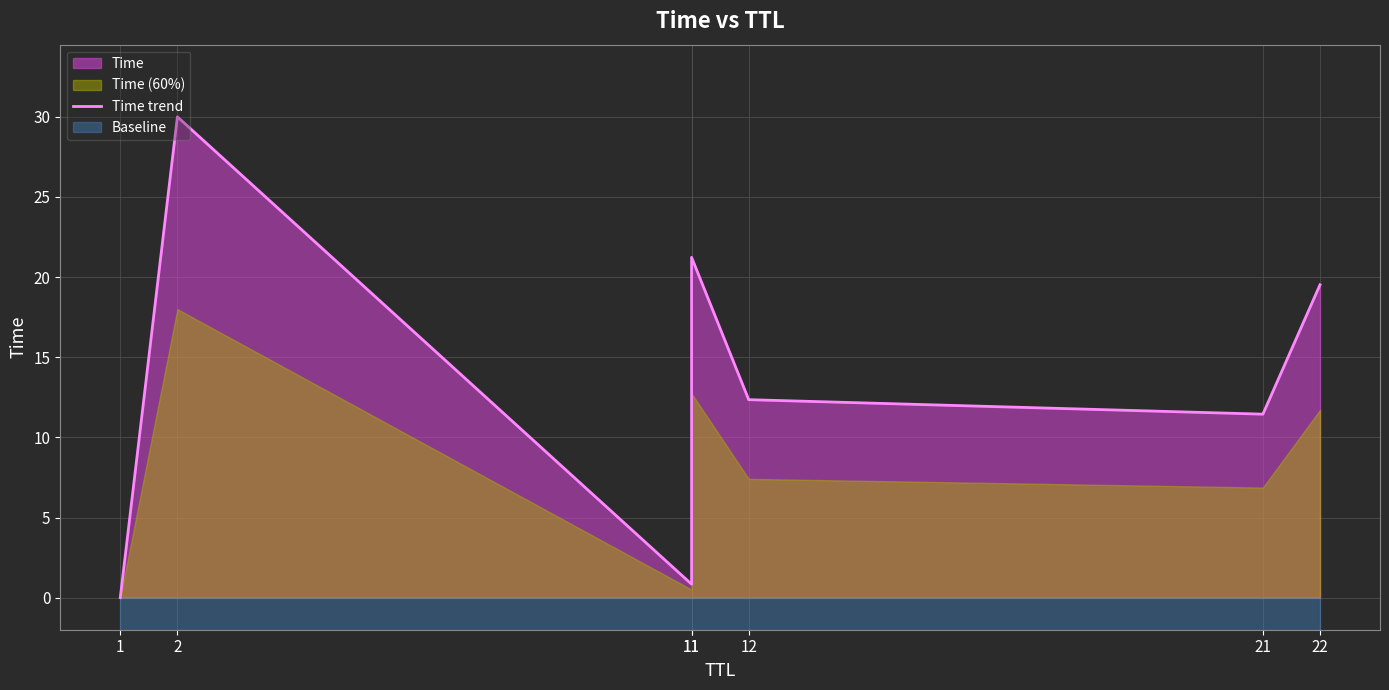

Reading left to right, transcribe all the data shown in this chart.

1=0.0	2=30.0	11=0.8	11=21.2	12=12.4	21=11.4	22=19.5